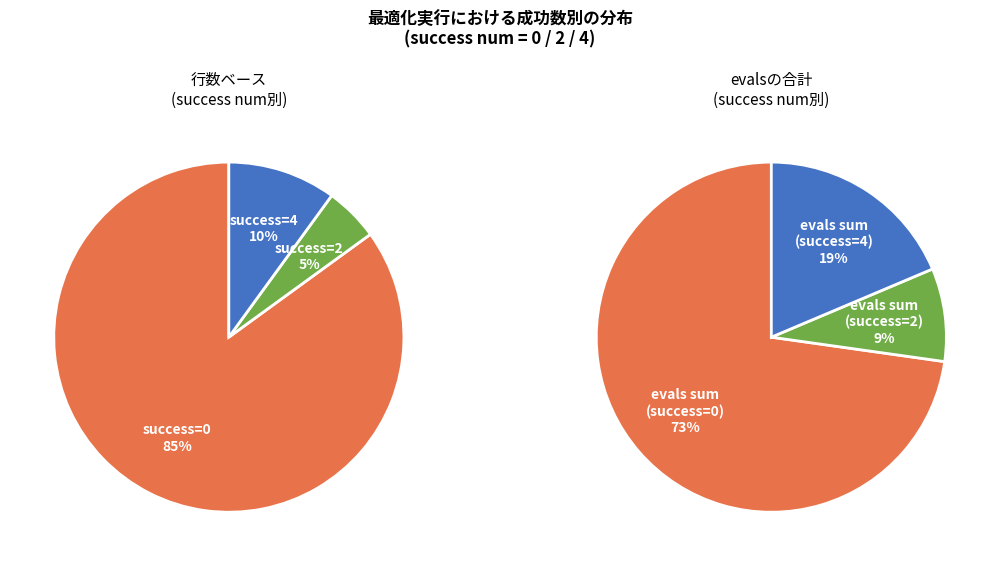

Which has a higher value, 2 or 4?

4